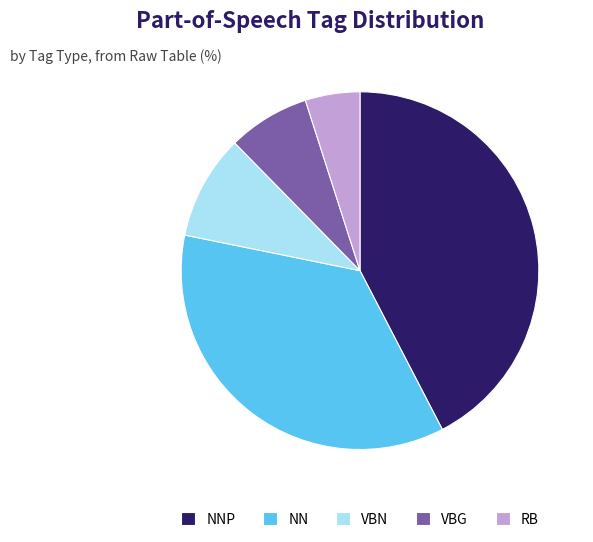

What is the ratio of the value at VBN to the value at NN?

0.3